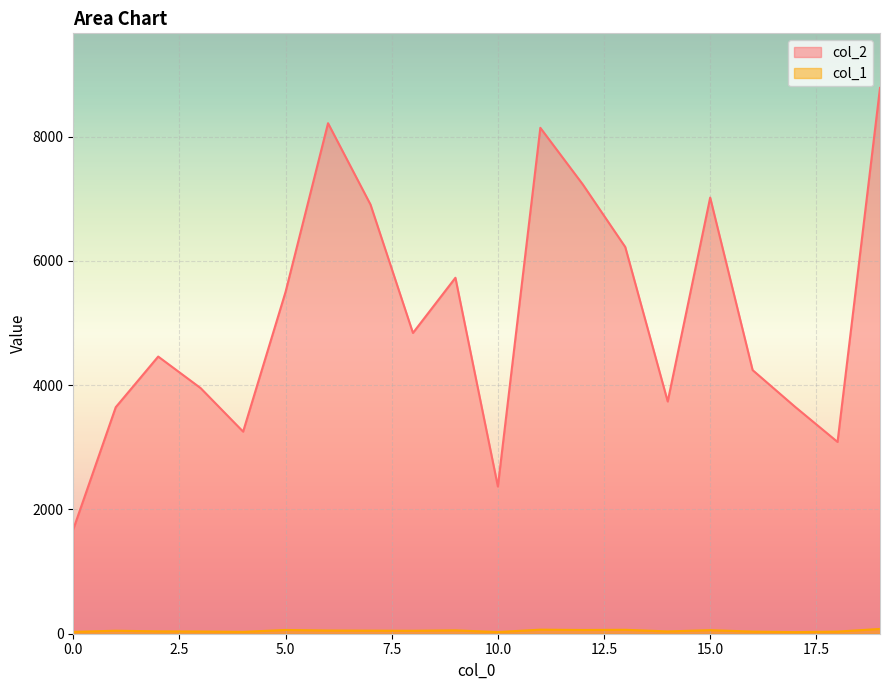

Where is the first local maximum for col_2?

2